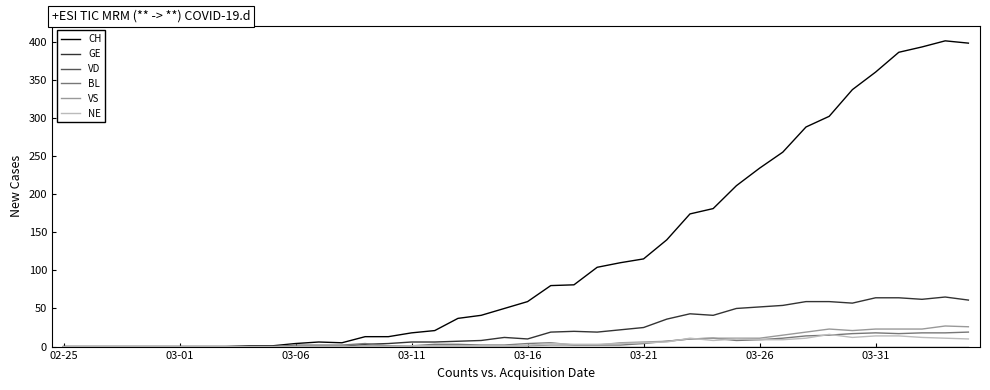

What is the greatest value displayed?

401